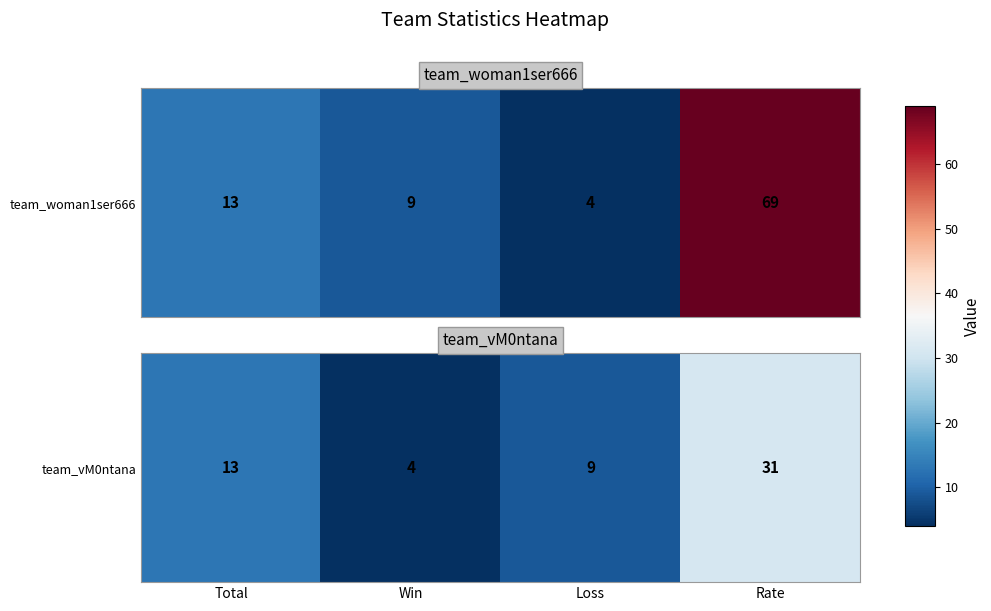

What is the maximum value shown in the chart?

31